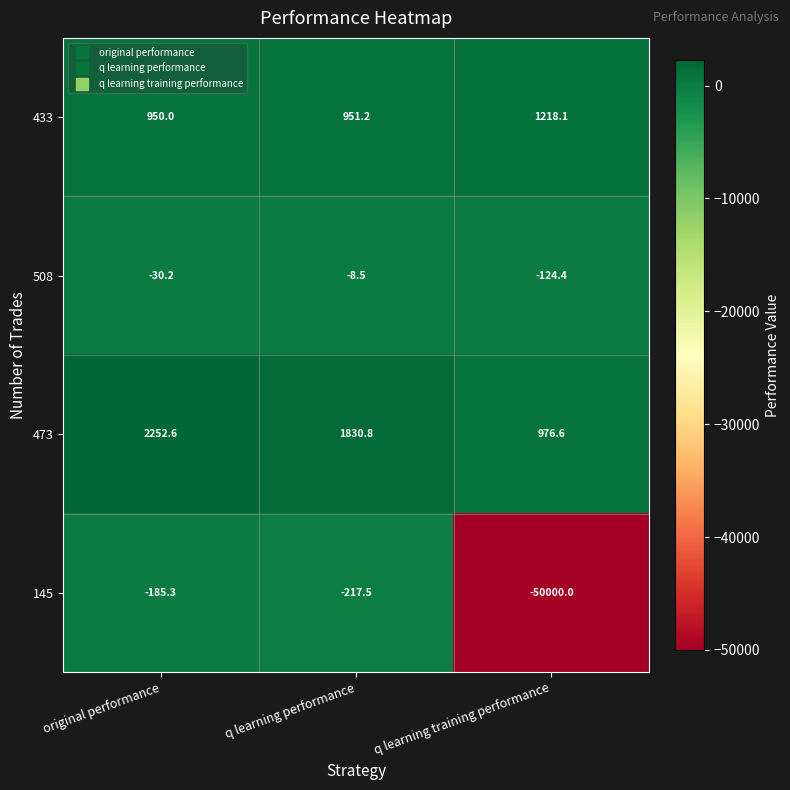

What is the average value of the 433 series?

1039.8